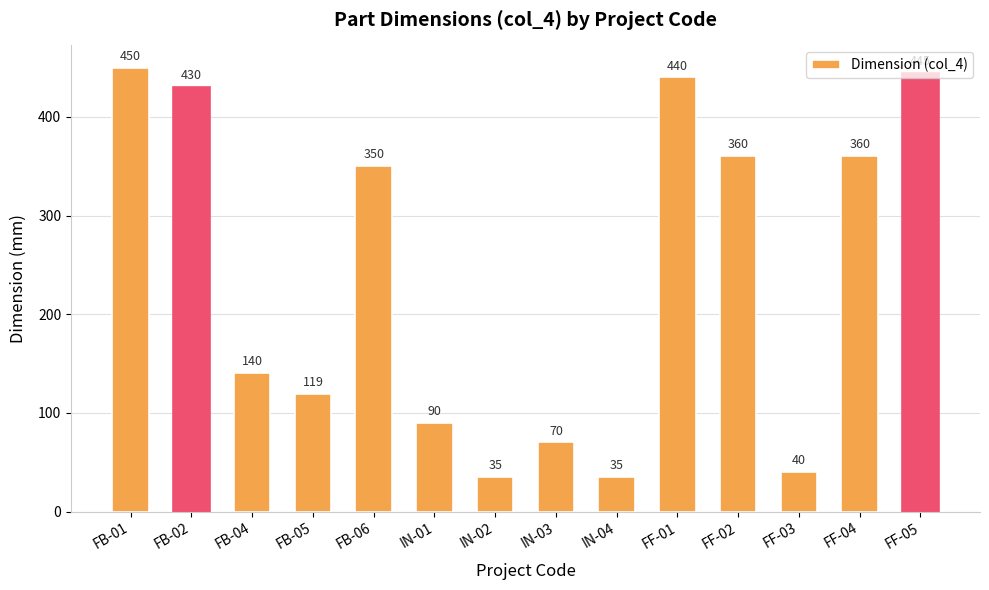

Reading right to left, extract all data points from this chart.

FF-05=445	FF-04=360	FF-03=40	FF-02=360	FF-01=440	IN-04=35	IN-03=70	IN-02=35	IN-01=90	FB-06=350	FB-05=119	FB-04=140	FB-02=430	FB-01=450